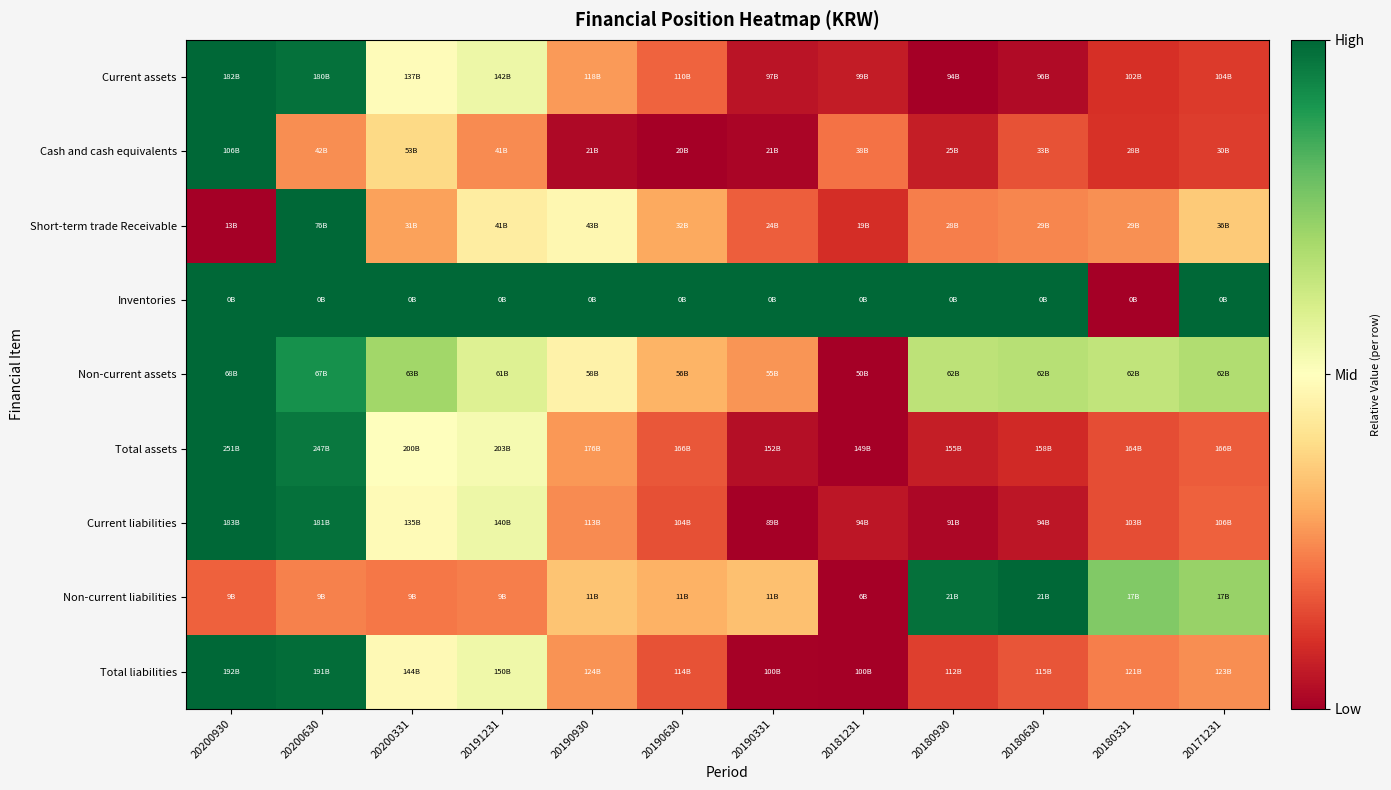

Which label corresponds to the largest value in the chart?

20200930